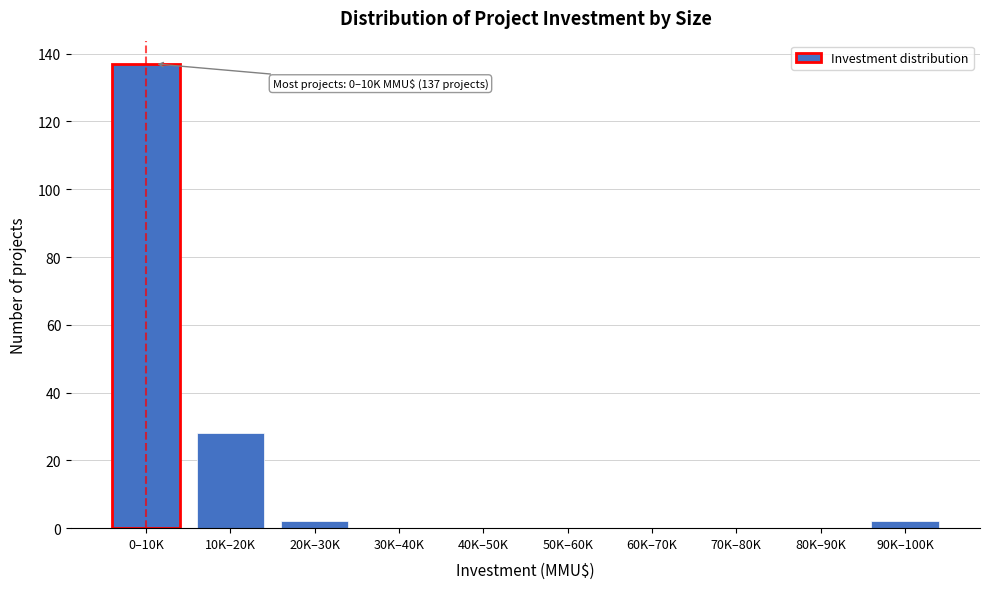

Reading left to right, what are all the values shown in this chart?

0–10K=137	10K–20K=28	20K–30K=2	30K–40K=0	40K–50K=0	50K–60K=0	60K–70K=0	70K–80K=0	80K–90K=0	90K–100K=2